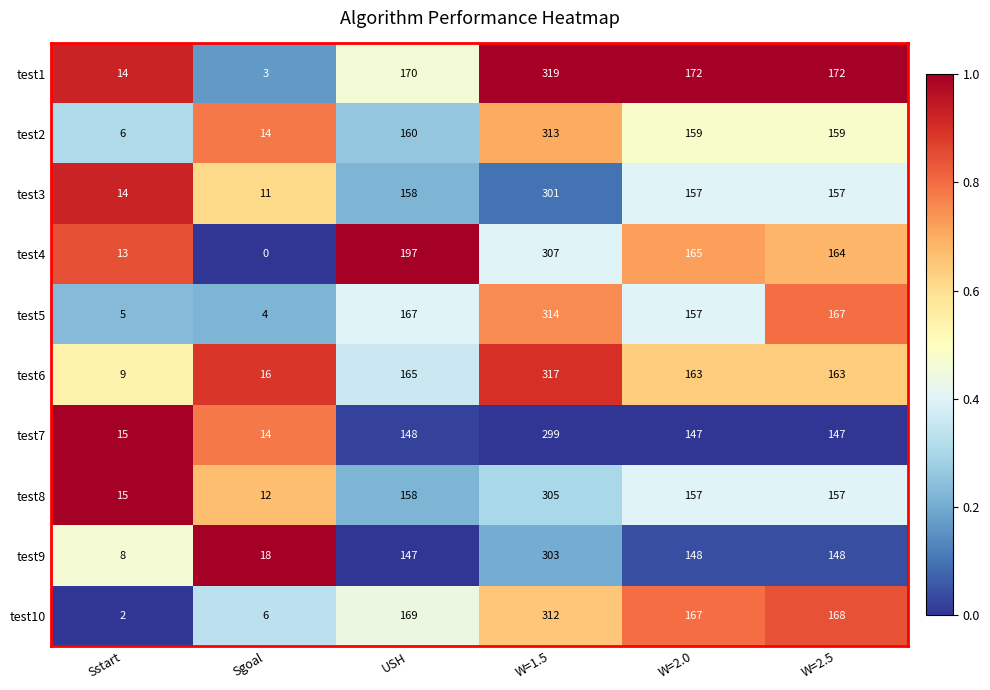

Where is test4 nearest to the value 153?

W=2.5